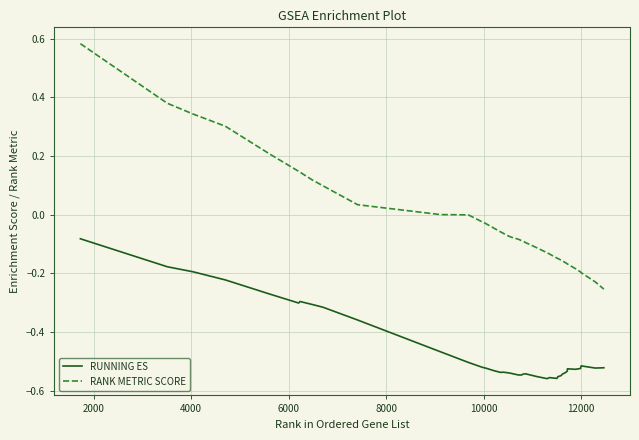

Which series has the largest range (max minus min)?

RANK METRIC SCORE